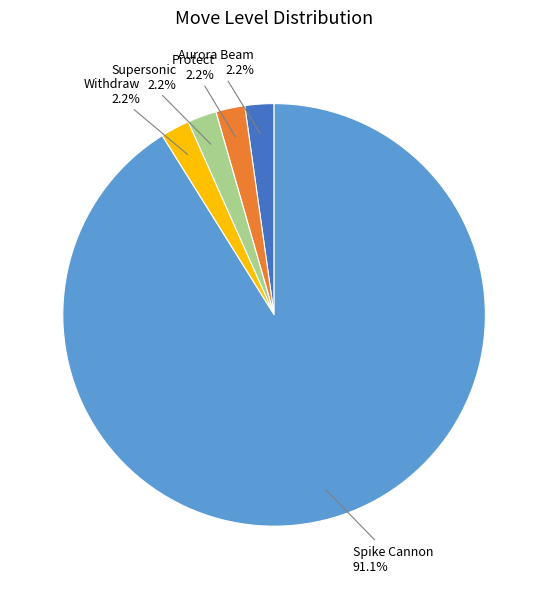

Is there any slice that represents more than half of the pie?

Yes